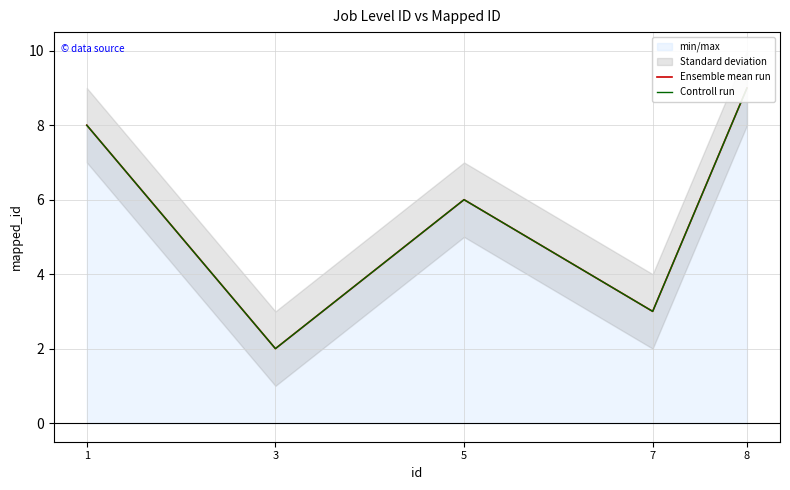

What is the average value of the Ensemble mean run series?

6